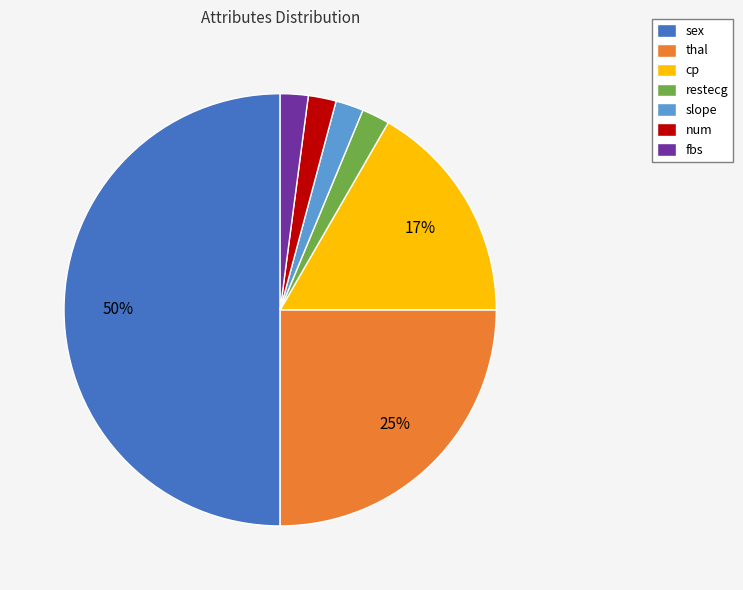

To the nearest percent, what percentage of the pie is num?

2%